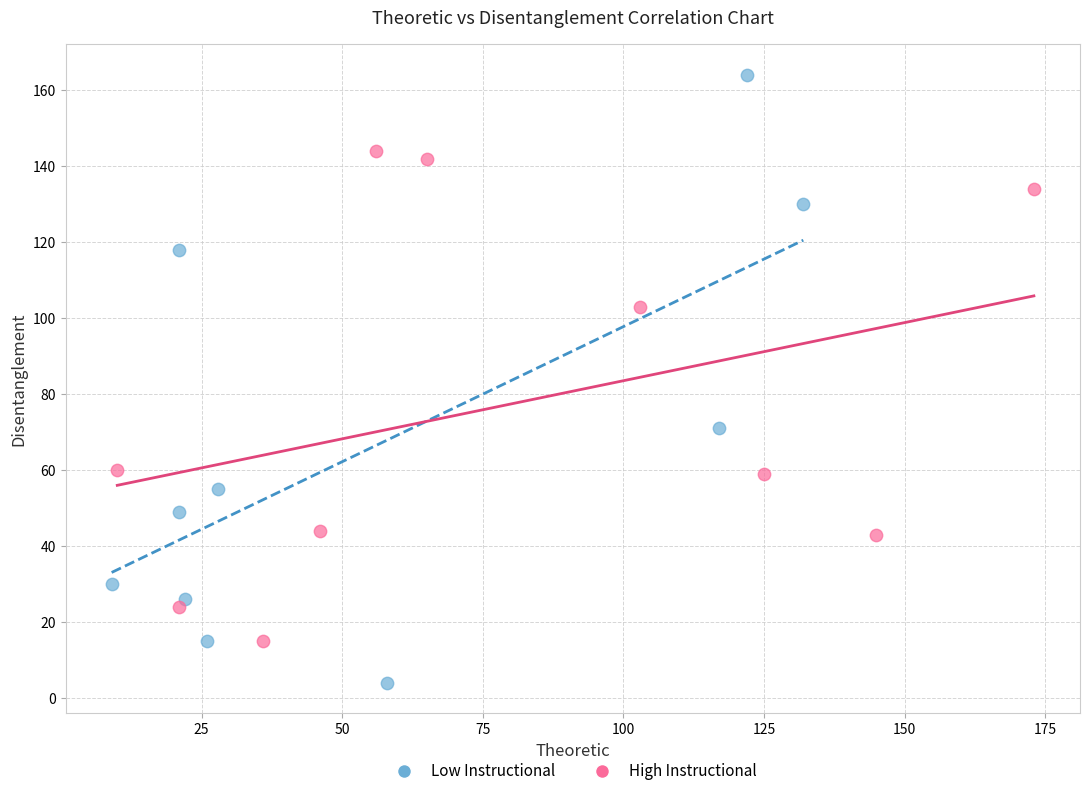

Which series contains the lowest Y value?

Low Instructional